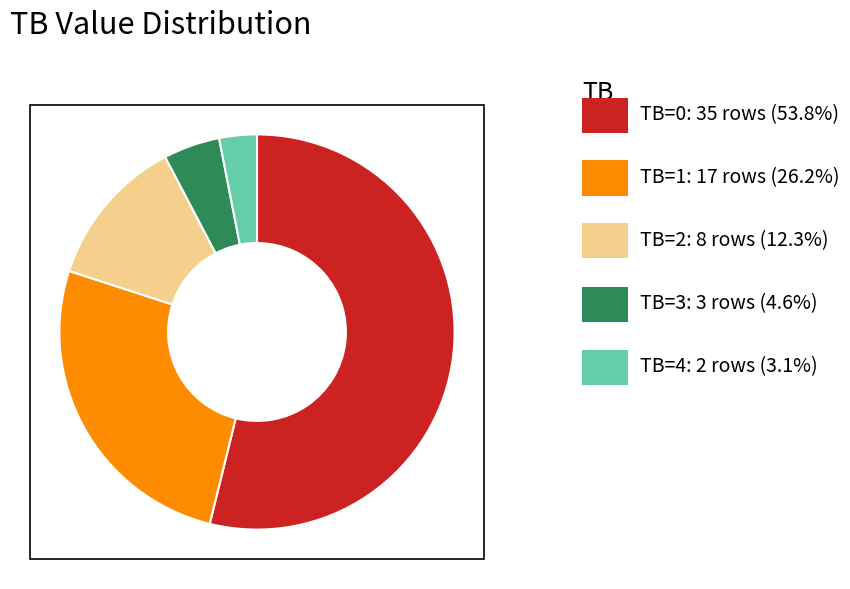

Is there any slice that represents more than half of the pie?

Yes